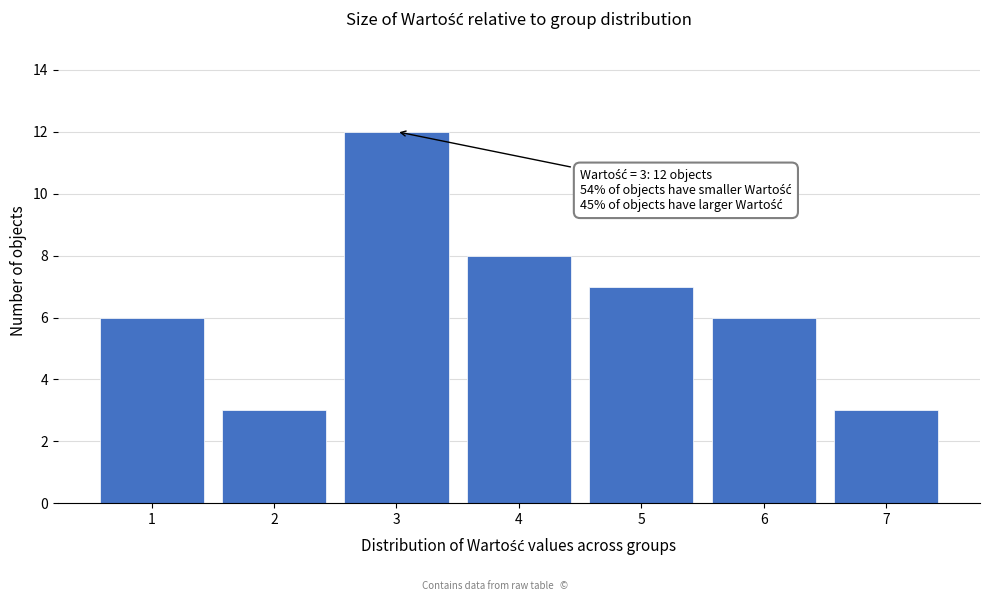

Which range on the x-axis has the tallest bar?

2.5 to 3.5